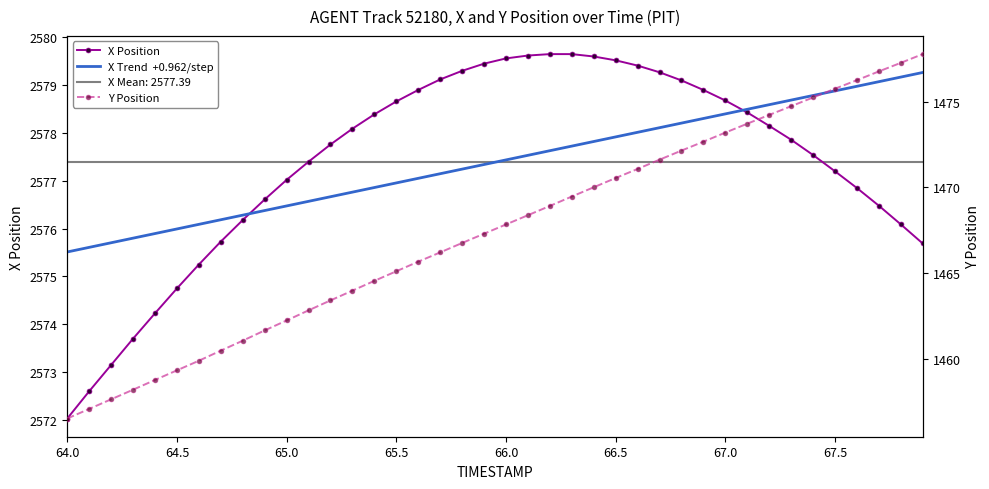

What is the difference between the maximum and minimum values in the X Trend  +0.962/step series?

3.8